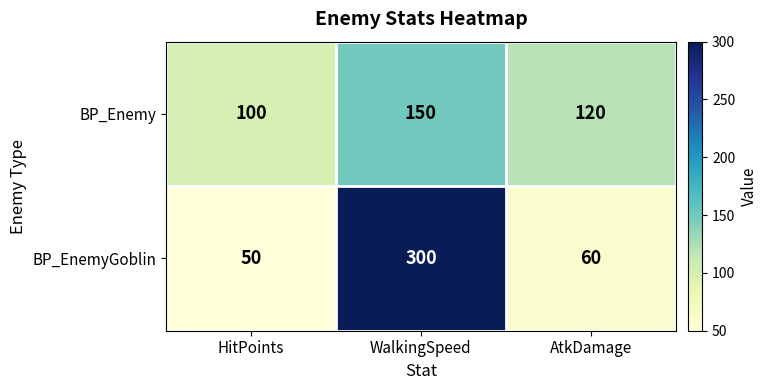

Where does the BP_EnemyGoblin series first go above 60?

WalkingSpeed